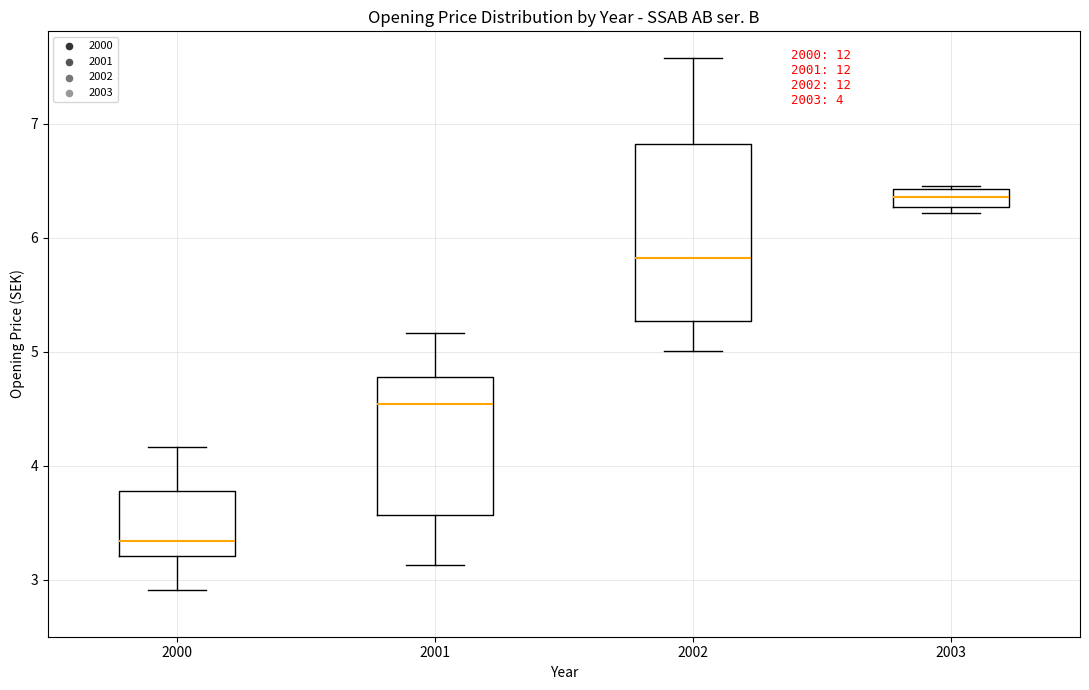

Which box is the tallest, from its lower edge to its upper edge?

2002